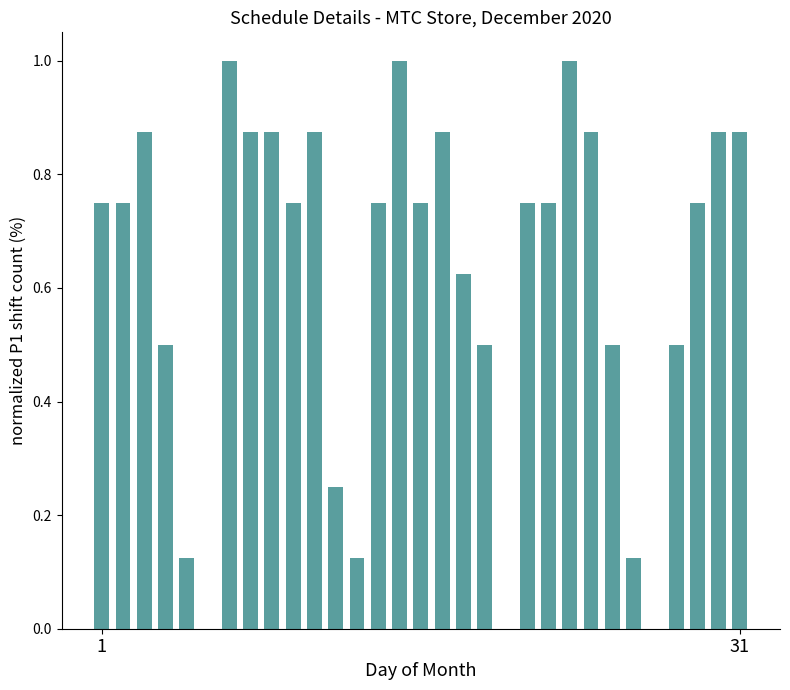

Reading left to right, extract all data points from this chart.

0.8	0.8	0.9	0.5	0.1	0.0	1.0	0.9	0.9	0.8	0.9	0.2	0.1	0.8	1.0	0.8	0.9	0.6	0.5	0.0	0.8	0.8	1.0	0.9	0.5	0.1	0.0	0.5	0.8	0.9	0.9